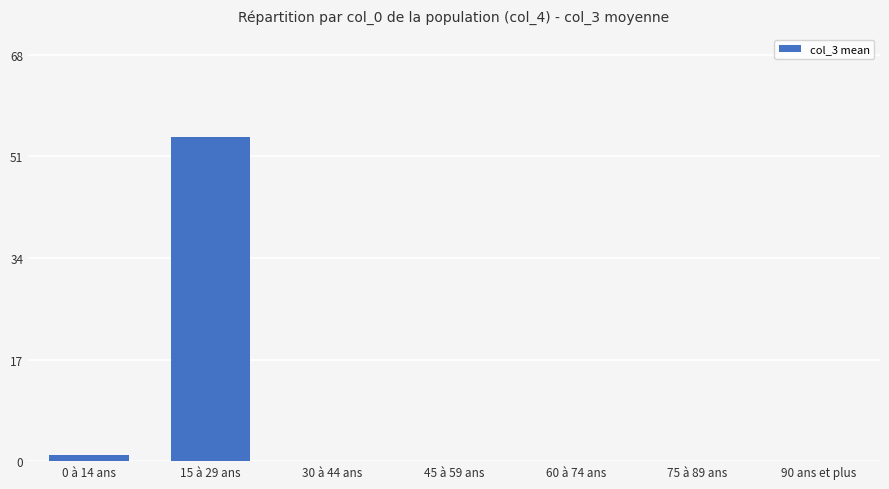

What is the greatest value displayed?

54.3